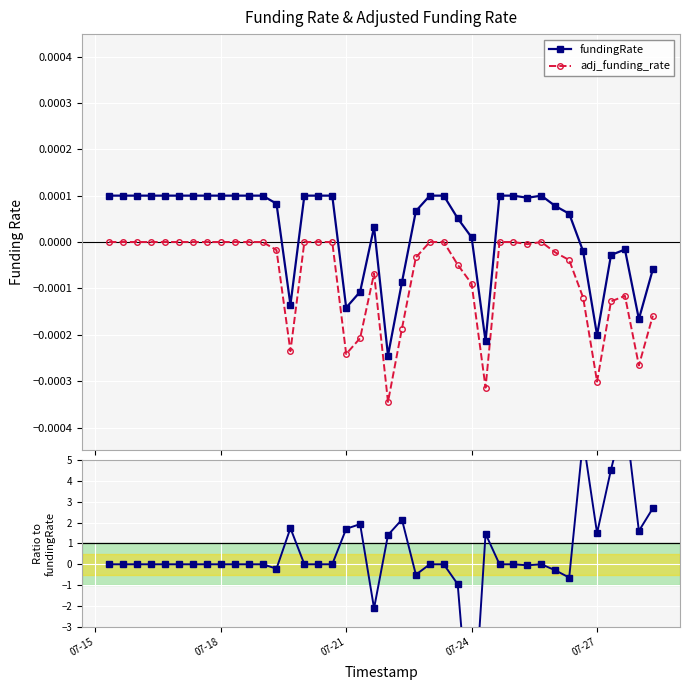

True or false: fundingRate and adj_funding_rate cross at least once.

False